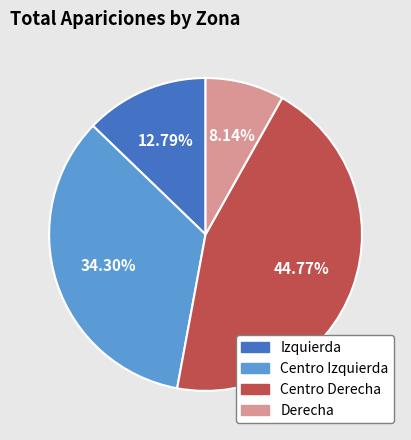

What is the ratio of the value at Centro Derecha to the value at Derecha?

5.5